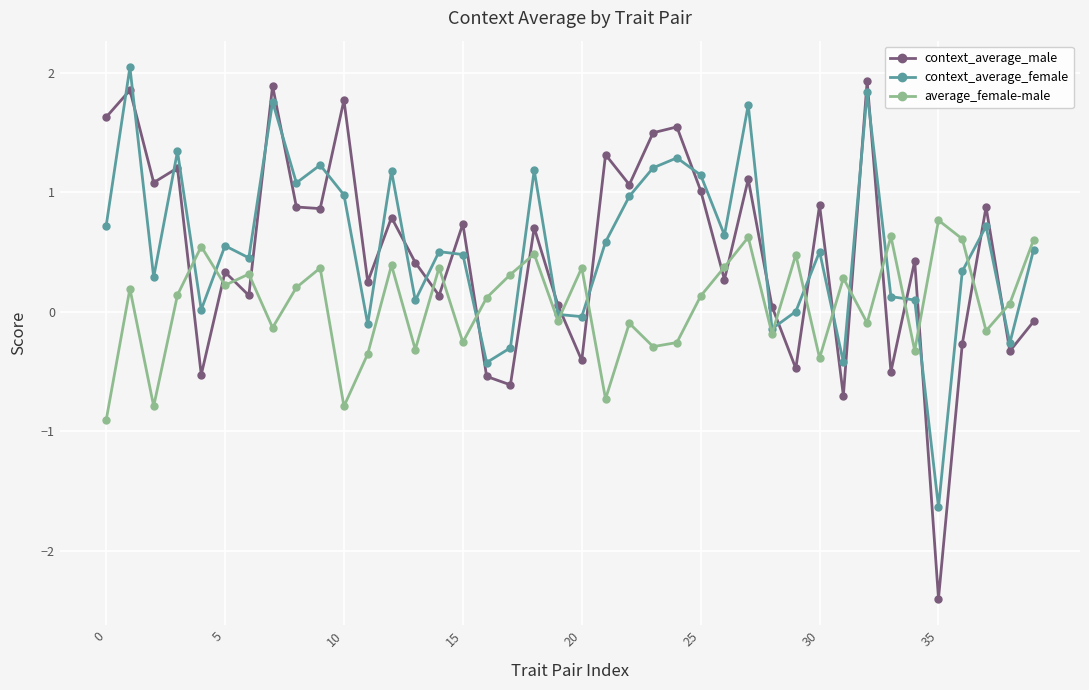

True or false: context_average_female and context_average_male intersect in this chart.

True